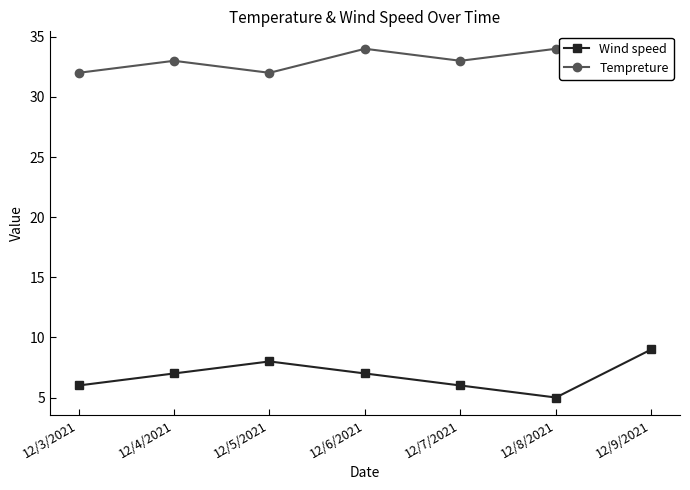

What position from the left is 12/4/2021?

2